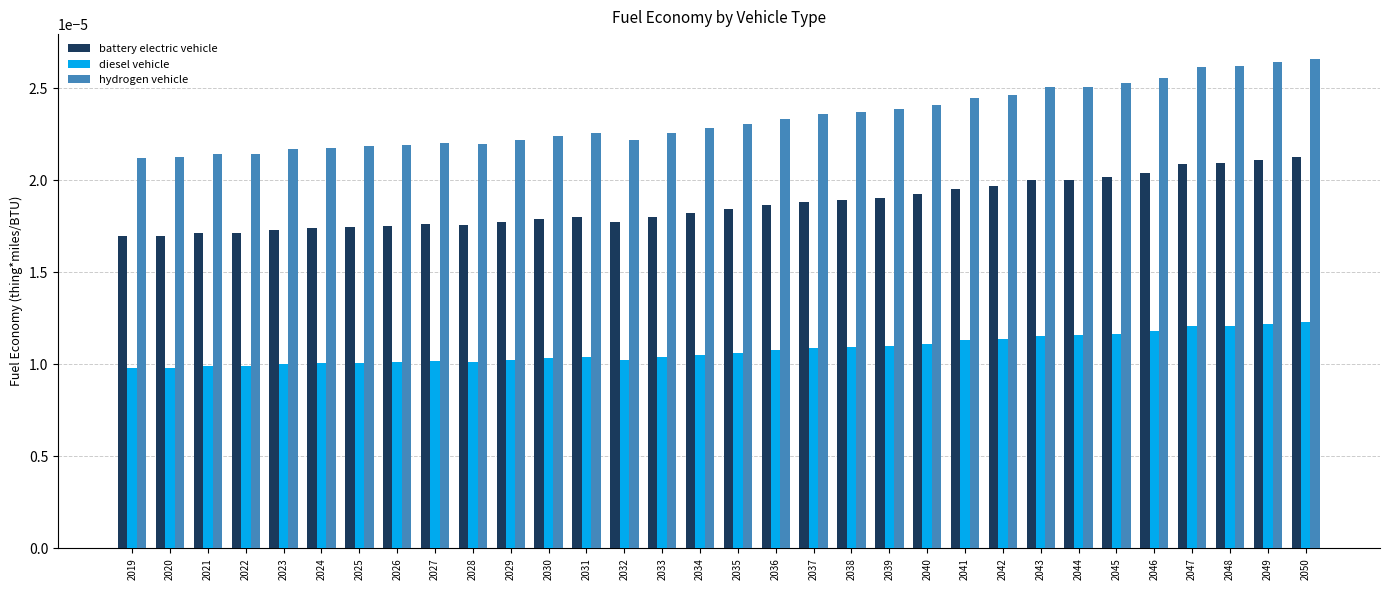

How many bars are there in total?

96